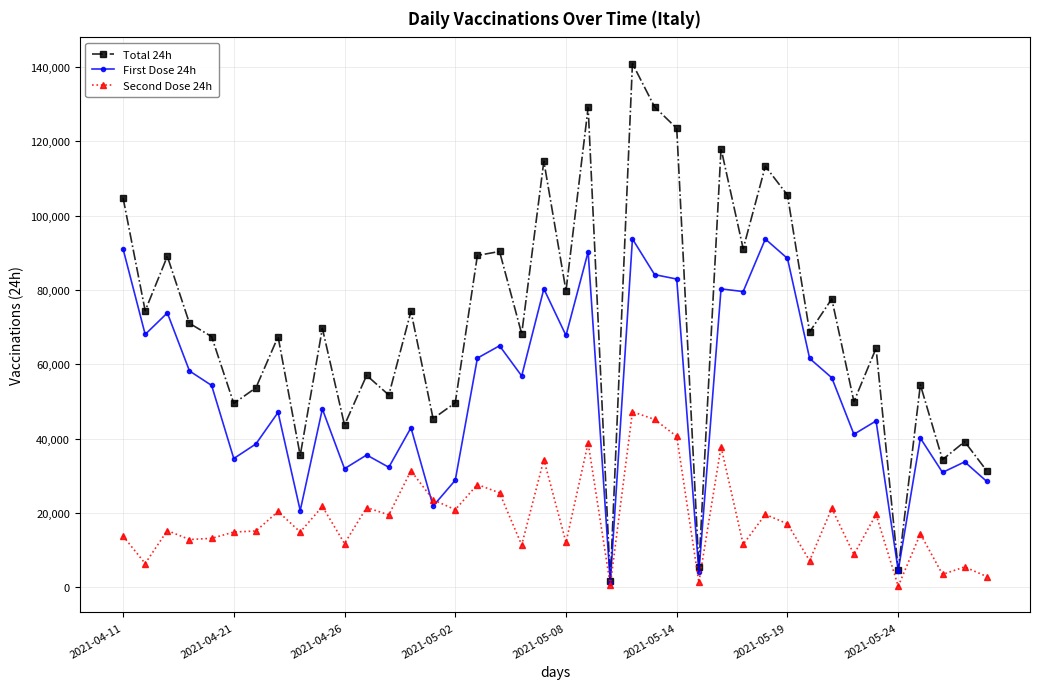

Which series has the widest spread of values?

Total 24h